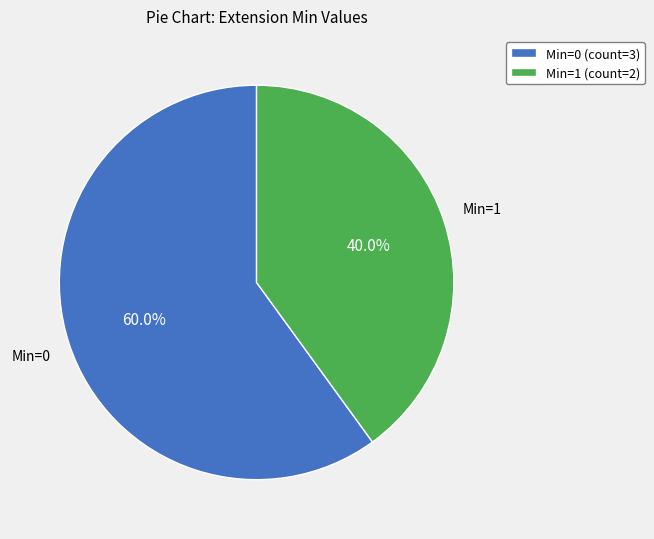

To the nearest percent, what is the difference between the largest and smallest slice percentages?

20%